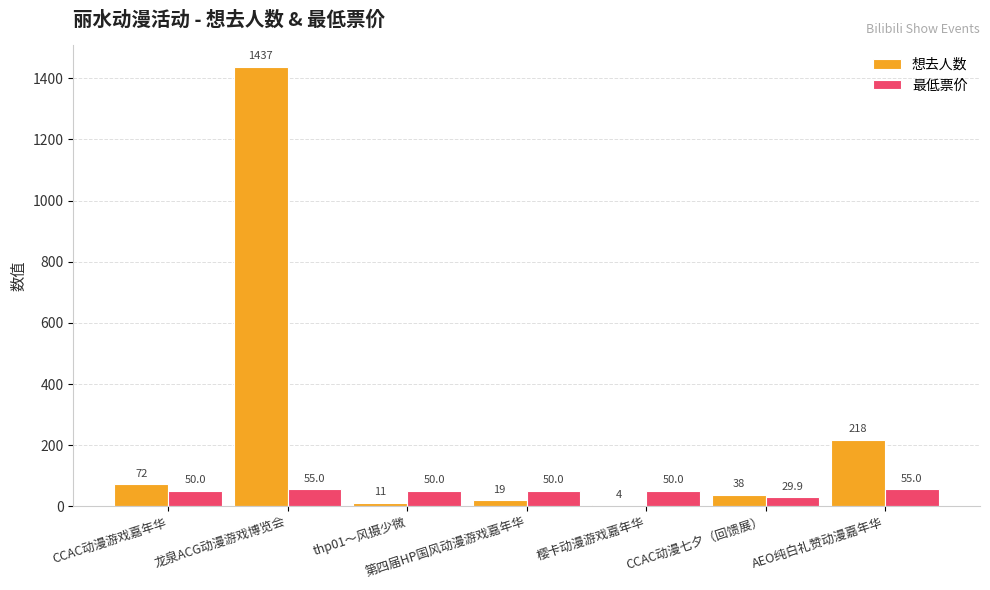

What is the sum of all 想去人数 values?

1799.0